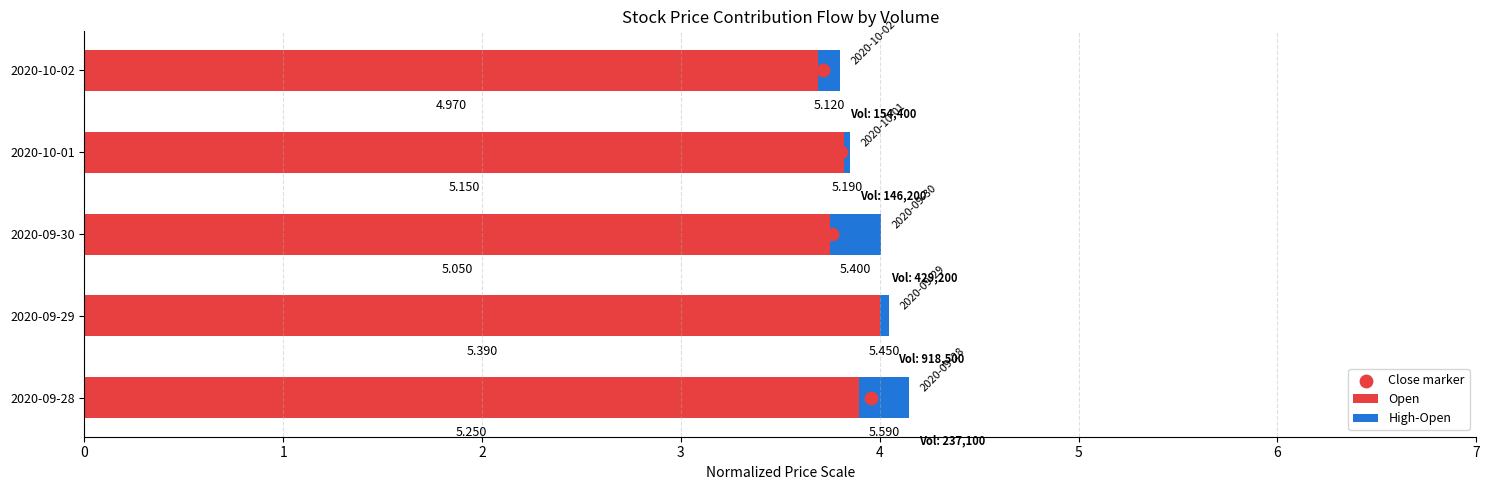

Which series has the widest spread of Y values?

Close marker